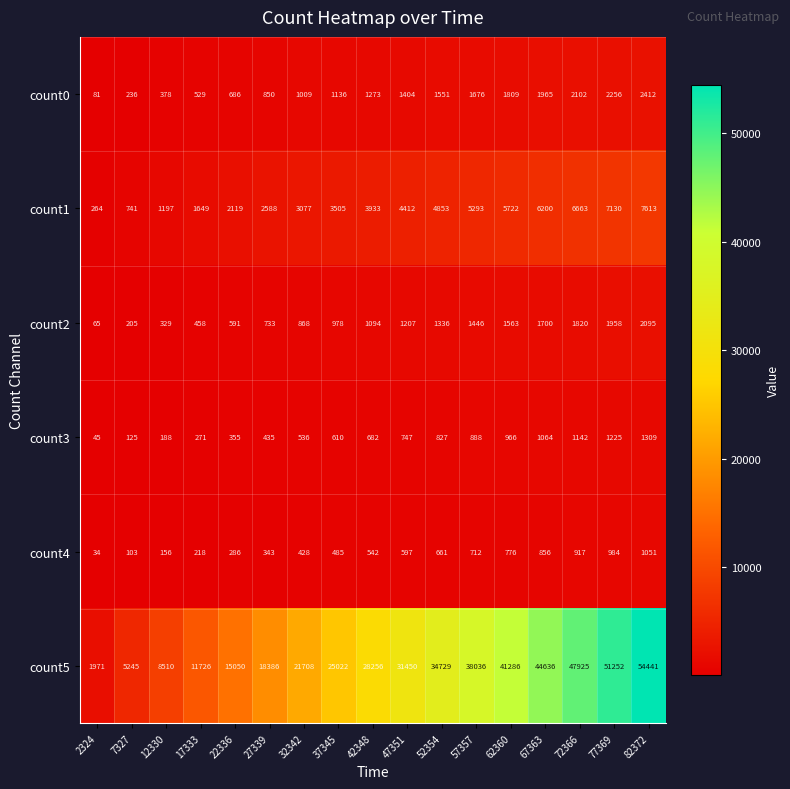

Which category has the lowest value across all series?

2324